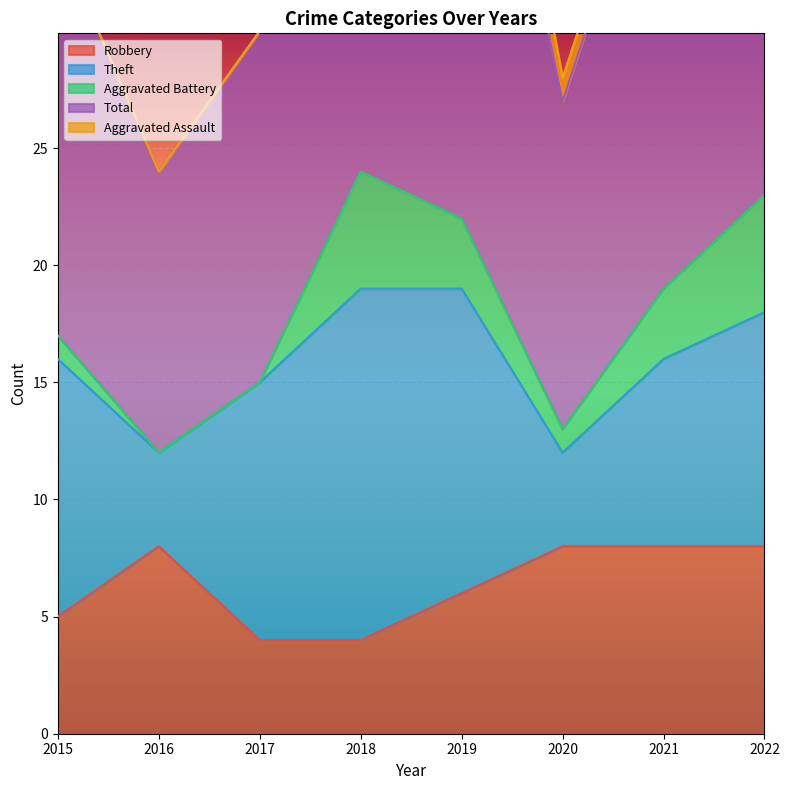

Reading left to right, list all the values displayed in this chart.

Robbery: 2015=5	2016=8	2017=4	2018=4	2019=6	2020=8	2021=8	2022=8
Theft: 2015=11	2016=4	2017=11	2018=15	2019=13	2020=4	2021=8	2022=10
Aggravated Battery: 2015=1	2016=0	2017=0	2018=5	2019=3	2020=1	2021=3	2022=5
Total: 2015=17	2016=12	2017=15	2018=25	2019=26	2020=14	2021=21	2022=24
Aggravated Assault: 2015=0	2016=0	2017=0	2018=1	2019=3	2020=1	2021=1	2022=0